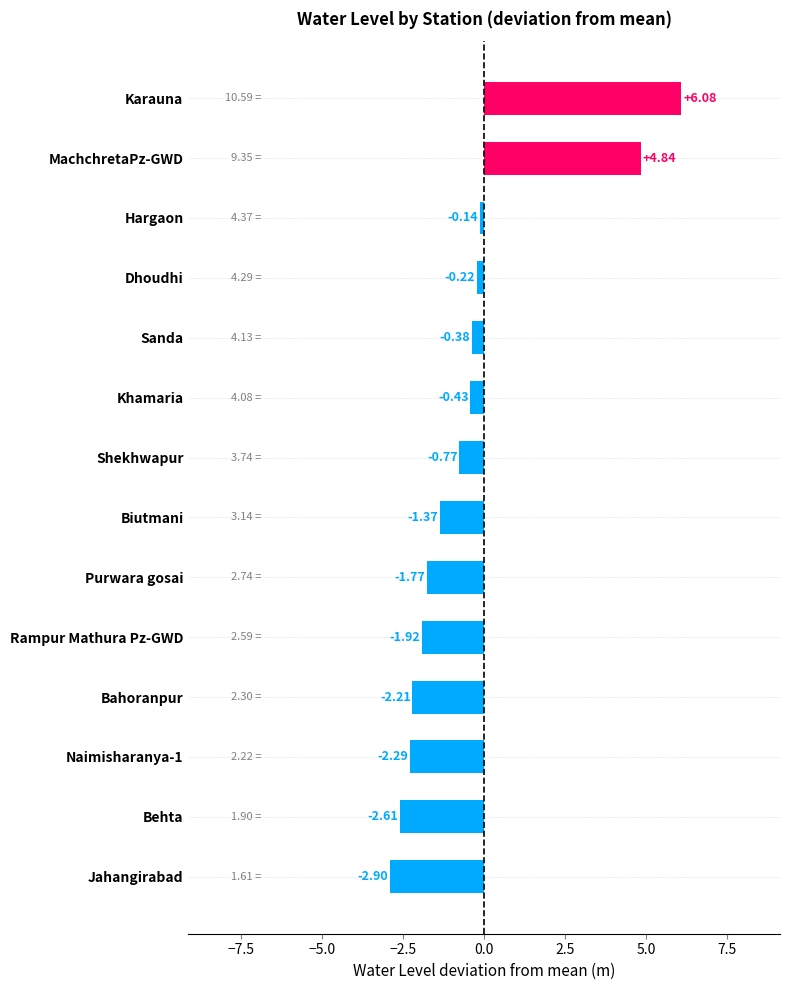

What is the sum of the values at MachchretaPz-GWD and Dhoudhi?

4.6